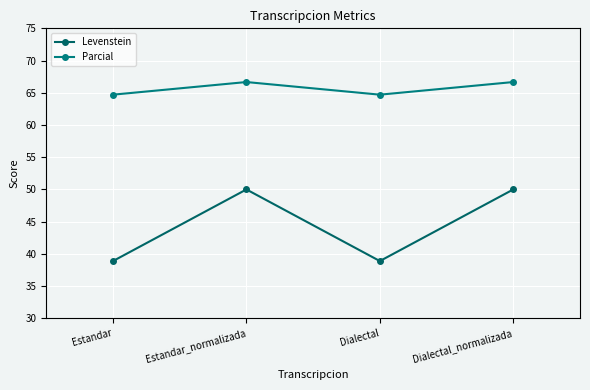

How many interior local valleys does the Levenstein series have?

1